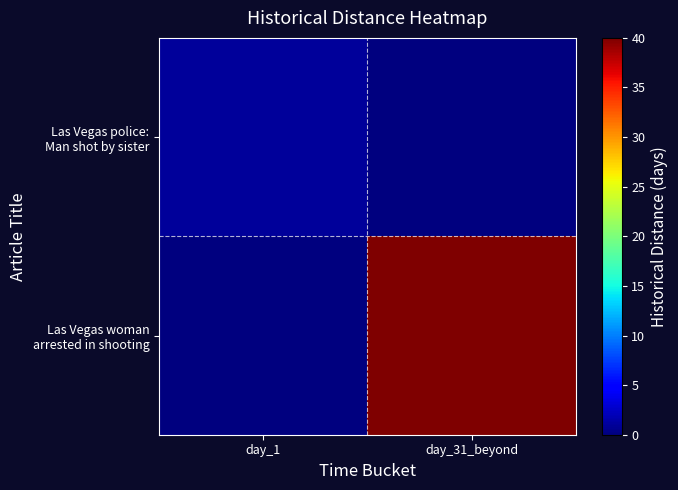

Which series has the widest spread of values?

Las Vegas woman arrested in shooting